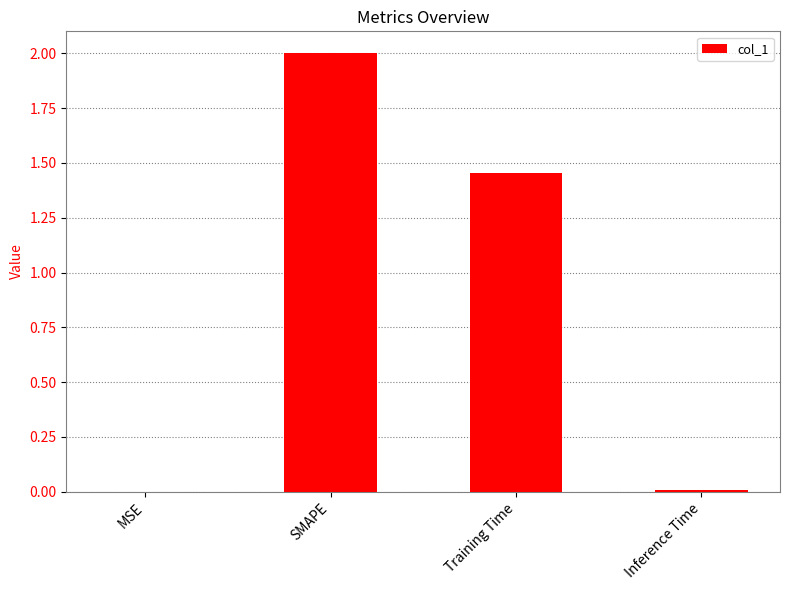

Which has a higher value, SMAPE or MSE?

SMAPE